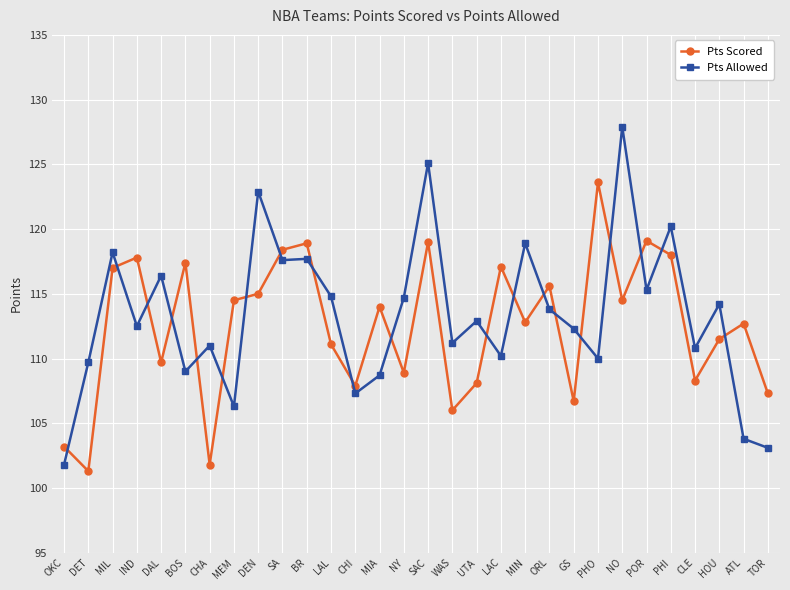

What is the label of the 13th point from the right?

UTA